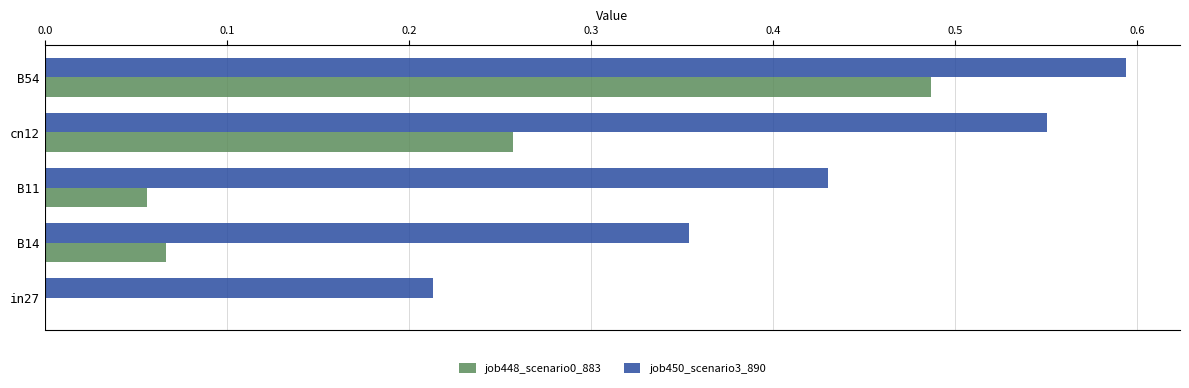

Is the value of job448_scenario0_883 at cn12 greater than the value of job450_scenario3_890 at B11?

No